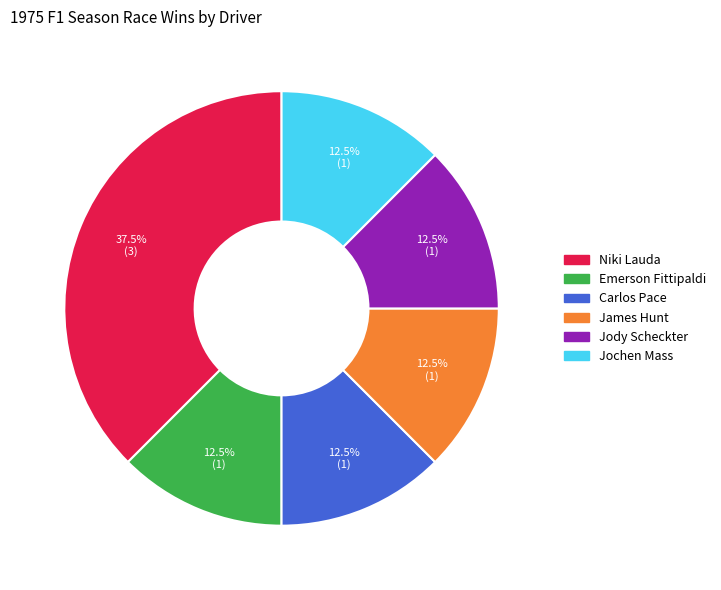

To the nearest percent, what is the average slice percentage?

17%